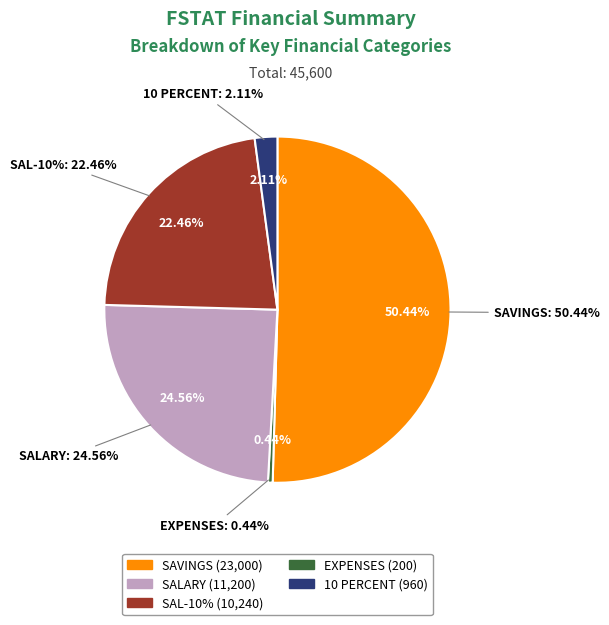

Is it true that SALARY is 17% of the pie?

False